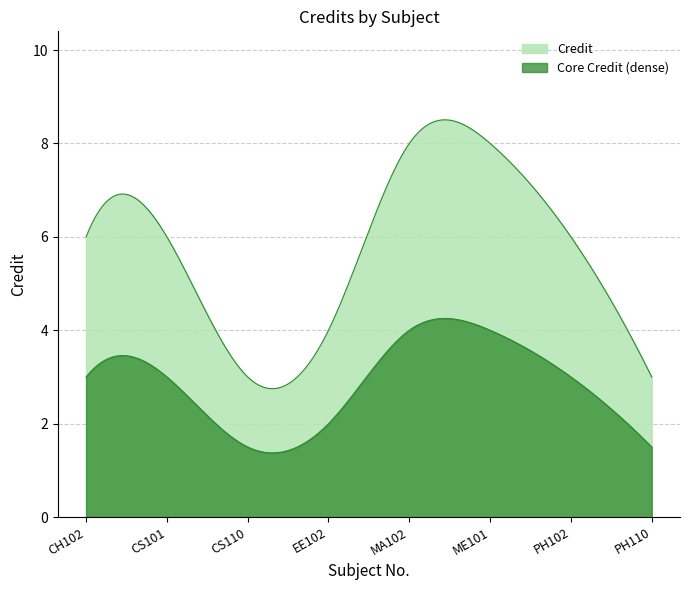

How many data points are above 6?

2